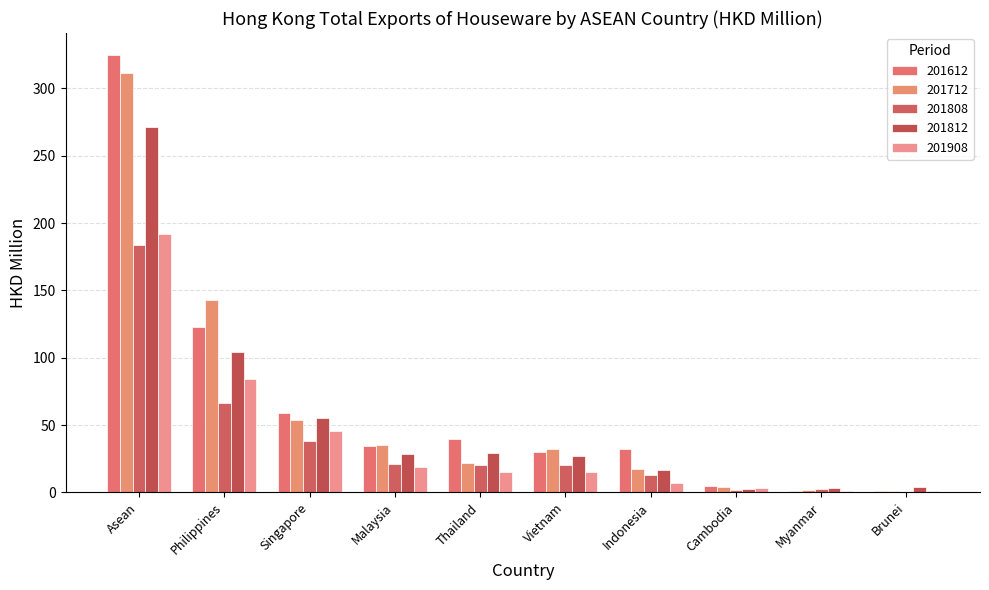

Where does the 201612 series first go above 34?

Asean